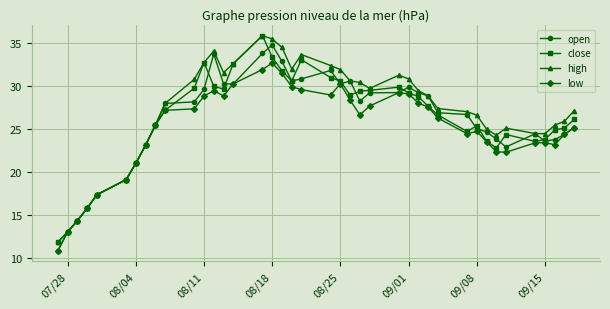

At how many categories does at least one series exceed 18?

35